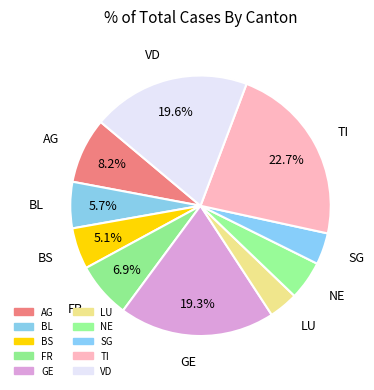

To the nearest percent, what is the combined percentage of NE and VD?

26%